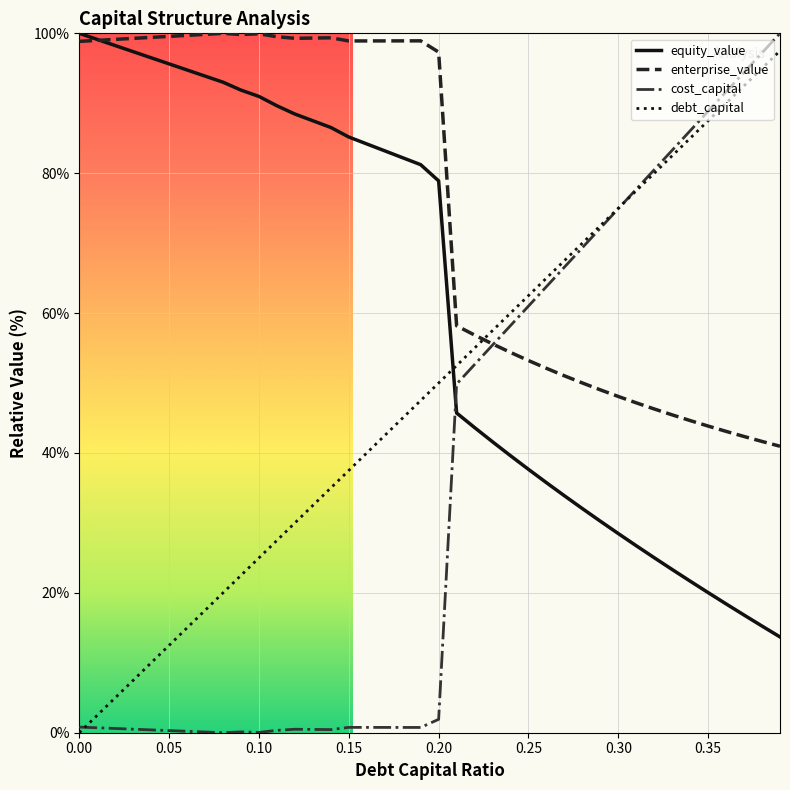

Rank the series by their average value, from lowest to highest.

cost_capital, debt_capital, equity_value, enterprise_value